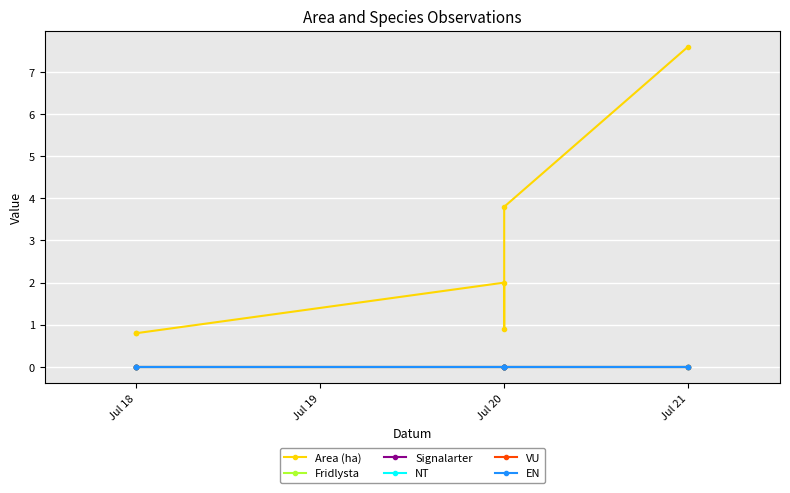

Rank the series by their maximum value, from lowest to highest.

Fridlysta, Signalarter, NT, VU, EN, Area (ha)